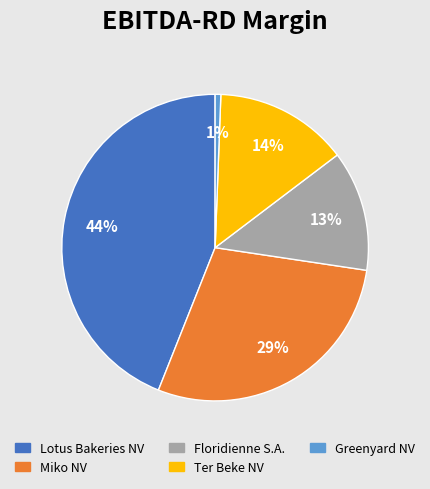

Is it true that Ter Beke NV is 14% of the pie?

True